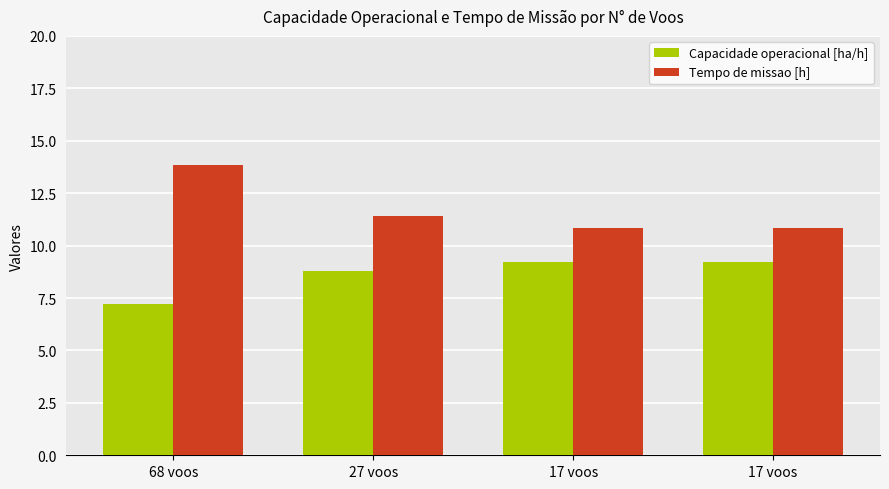

How many distinct data groups are displayed?

2